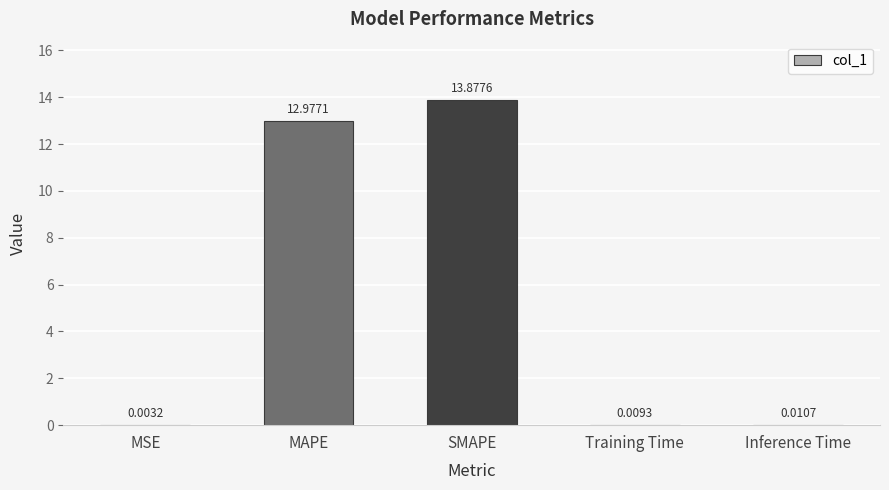

Are the bars horizontal?

No